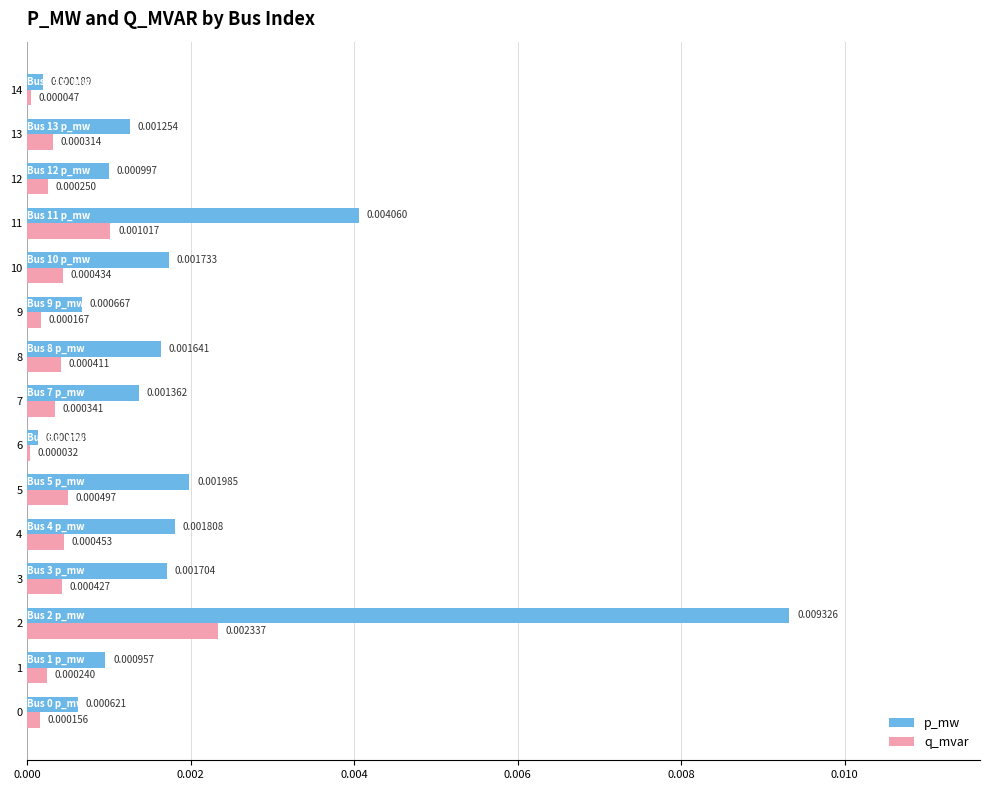

Is the value of p_mw at 3 greater than the value of q_mvar at 4?

Yes